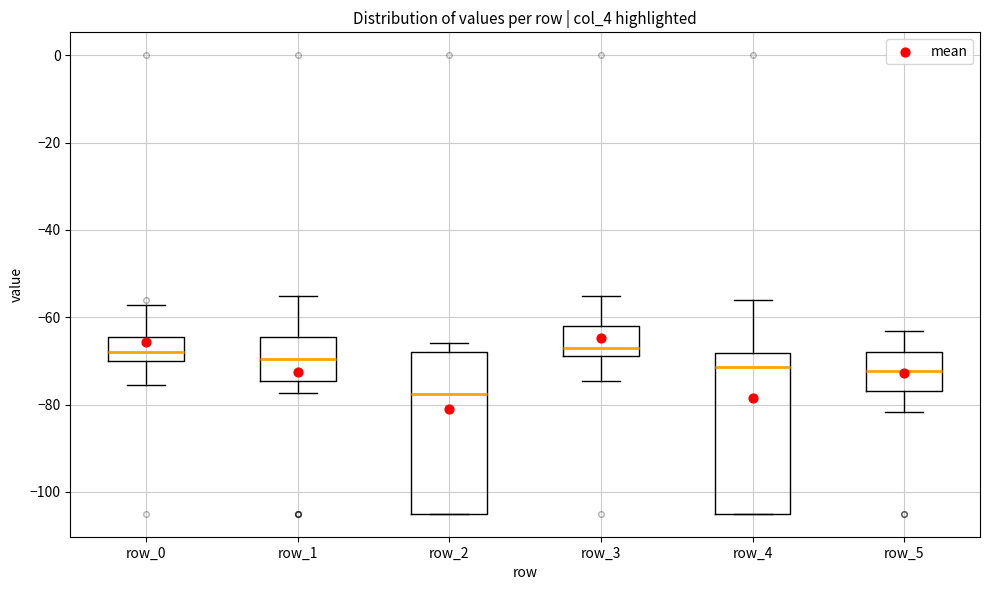

Reading left to right, read every box against the y-axis: the position of its median line, the range the box covers, and the ends of its whiskers. The values are not printed on the chart, so give them approximately, as read against the axis.

row_0: median -68, box -70 to -64, whiskers -76 to -58
row_1: median -70, box -74 to -64, whiskers -78 to -56
row_2: median -78, box -104 to -68, whiskers -104 to -66
row_3: median -66, box -68 to -62, whiskers -74 to -56
row_4: median -72, box -104 to -68, whiskers -104 to -56
row_5: median -72, box -76 to -68, whiskers -82 to -64